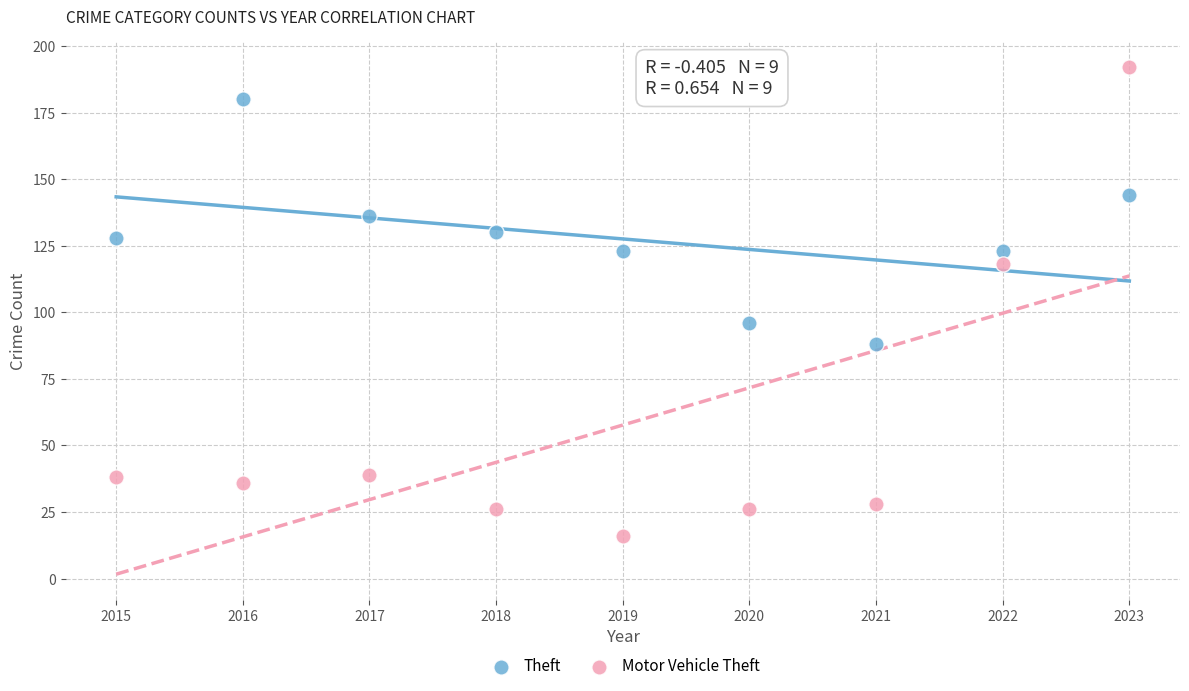

Across all data points, what is the range of X values (max minus min)?

8